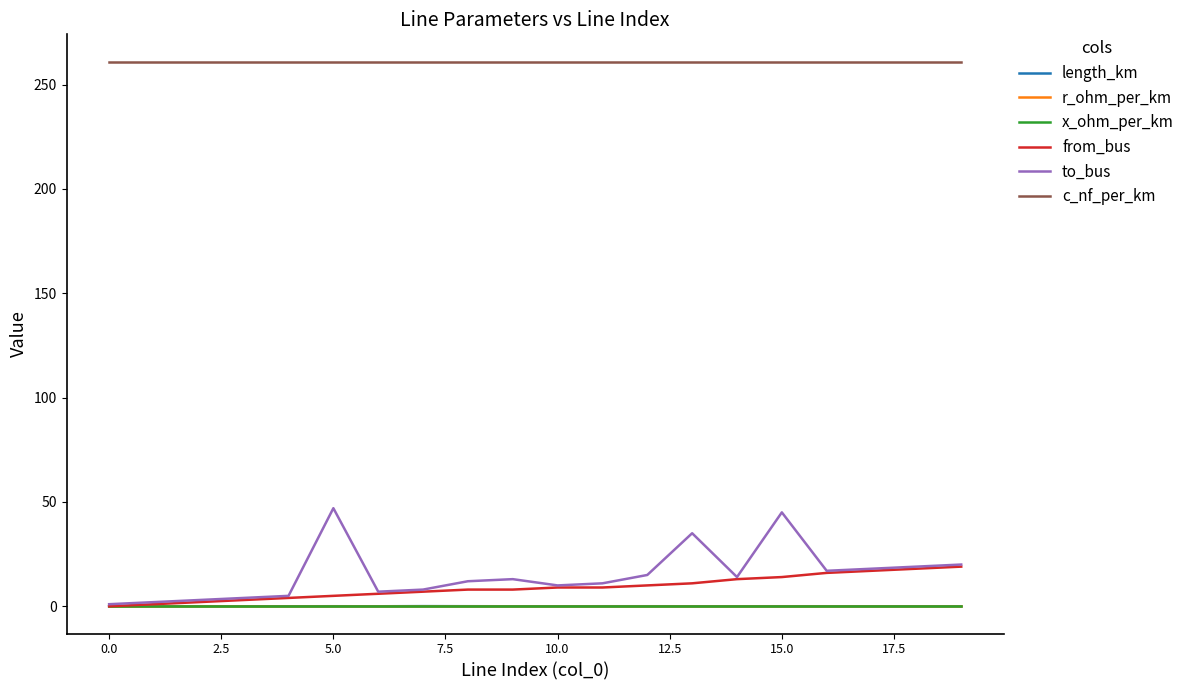

Count the number of categories in the chart.

20